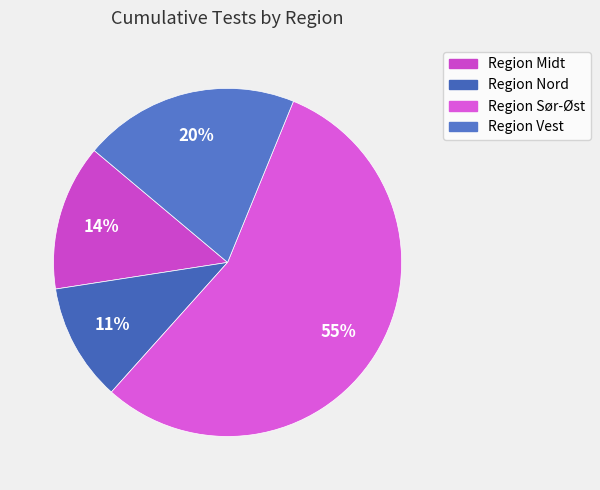

To the nearest percent, what is the average slice percentage?

25%